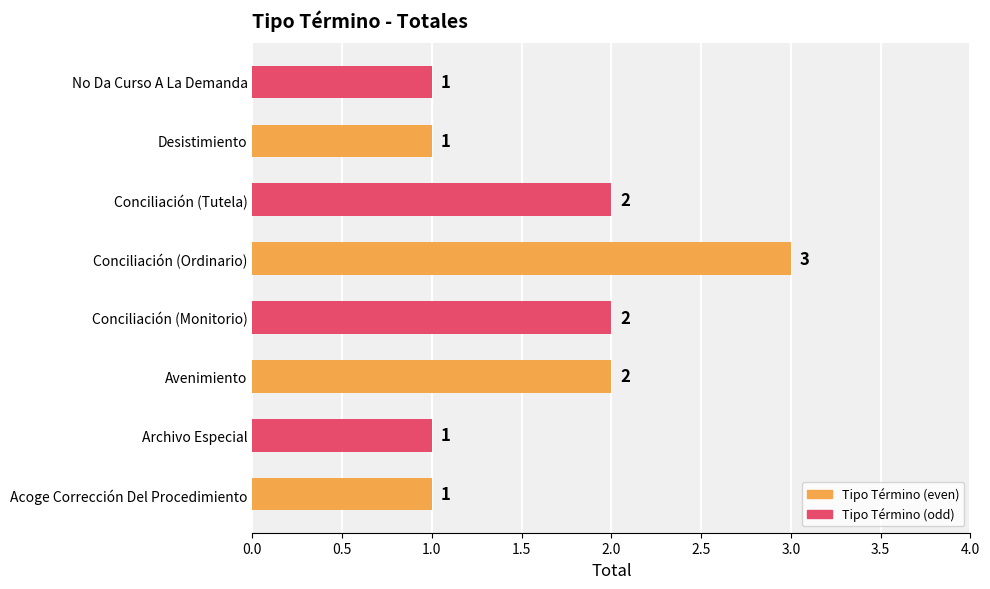

What is the ratio of the value at Desistimiento to the value at No Da Curso A La Demanda?

1.0